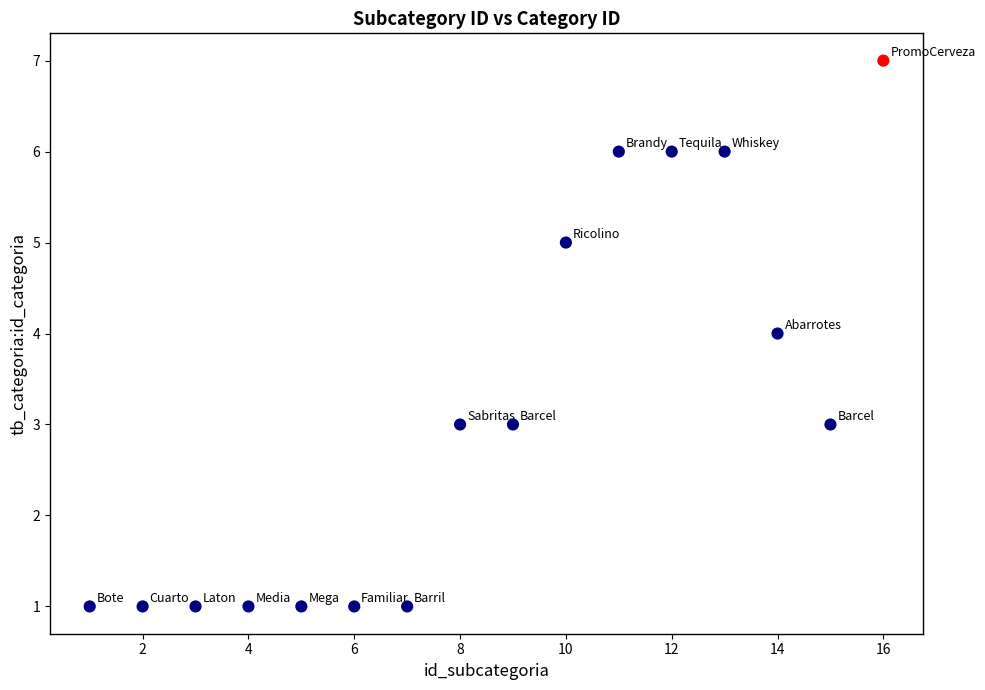

What is the range of Y values (max minus min)?

6